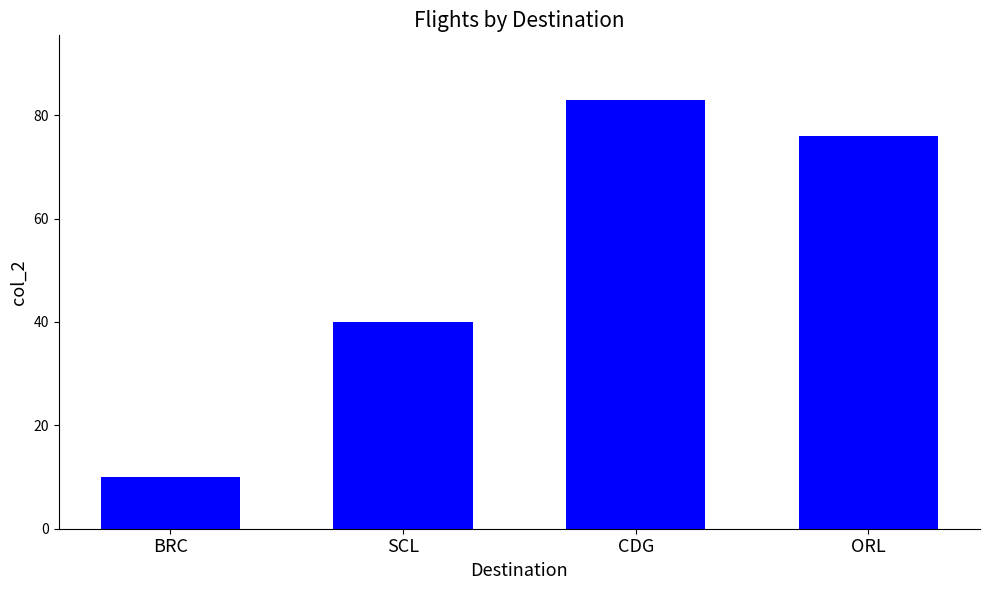

Rank the categories by value from lowest to highest.

BRC, SCL, ORL, CDG